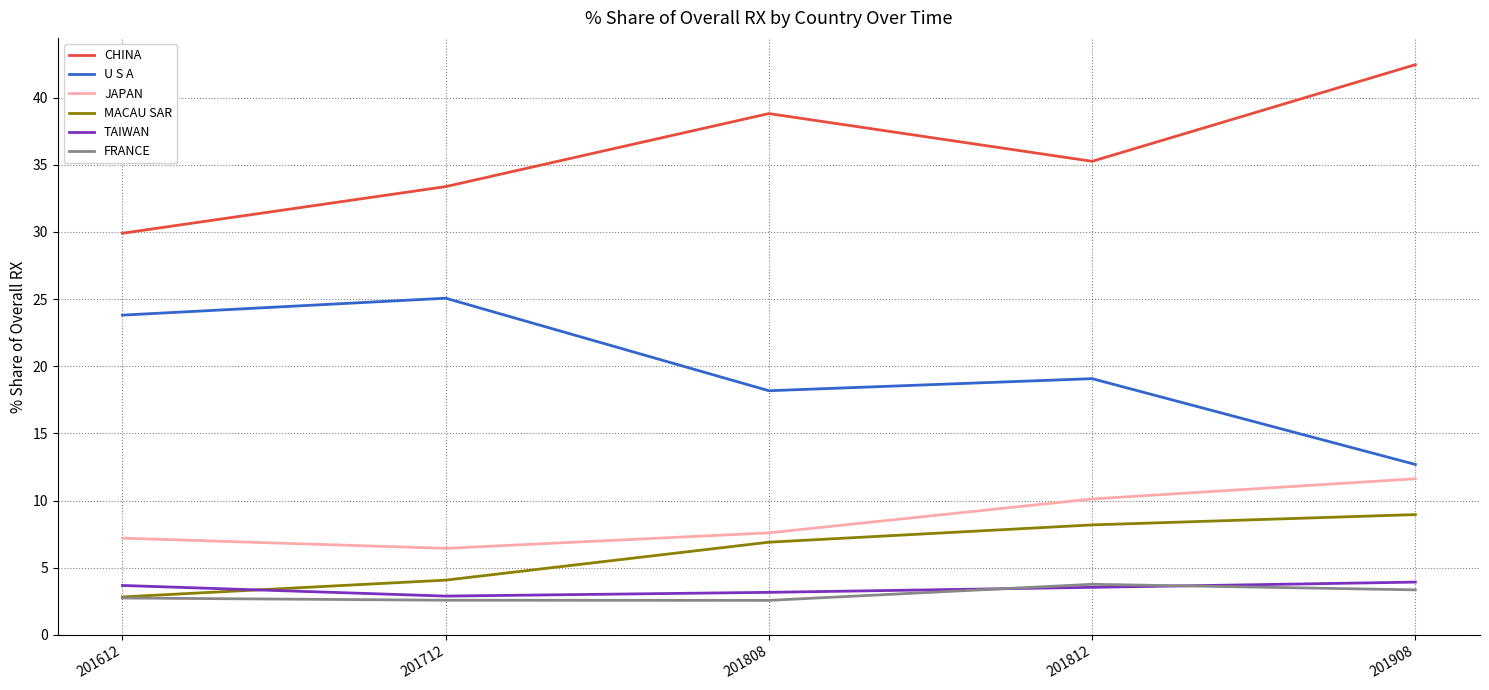

Is it true that CHINA equals 19.6 at 201908?

False